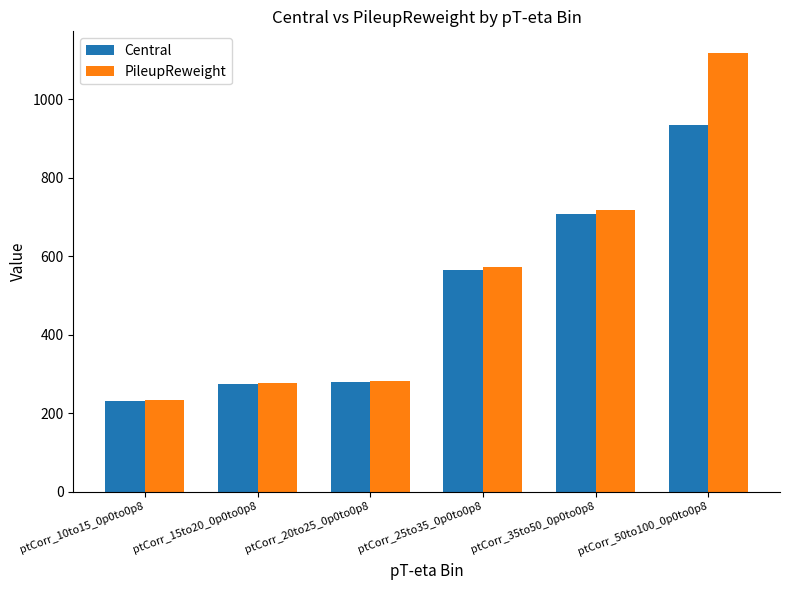

At which category is the sum across all series the highest?

ptCorr_50to100_0p0to0p8